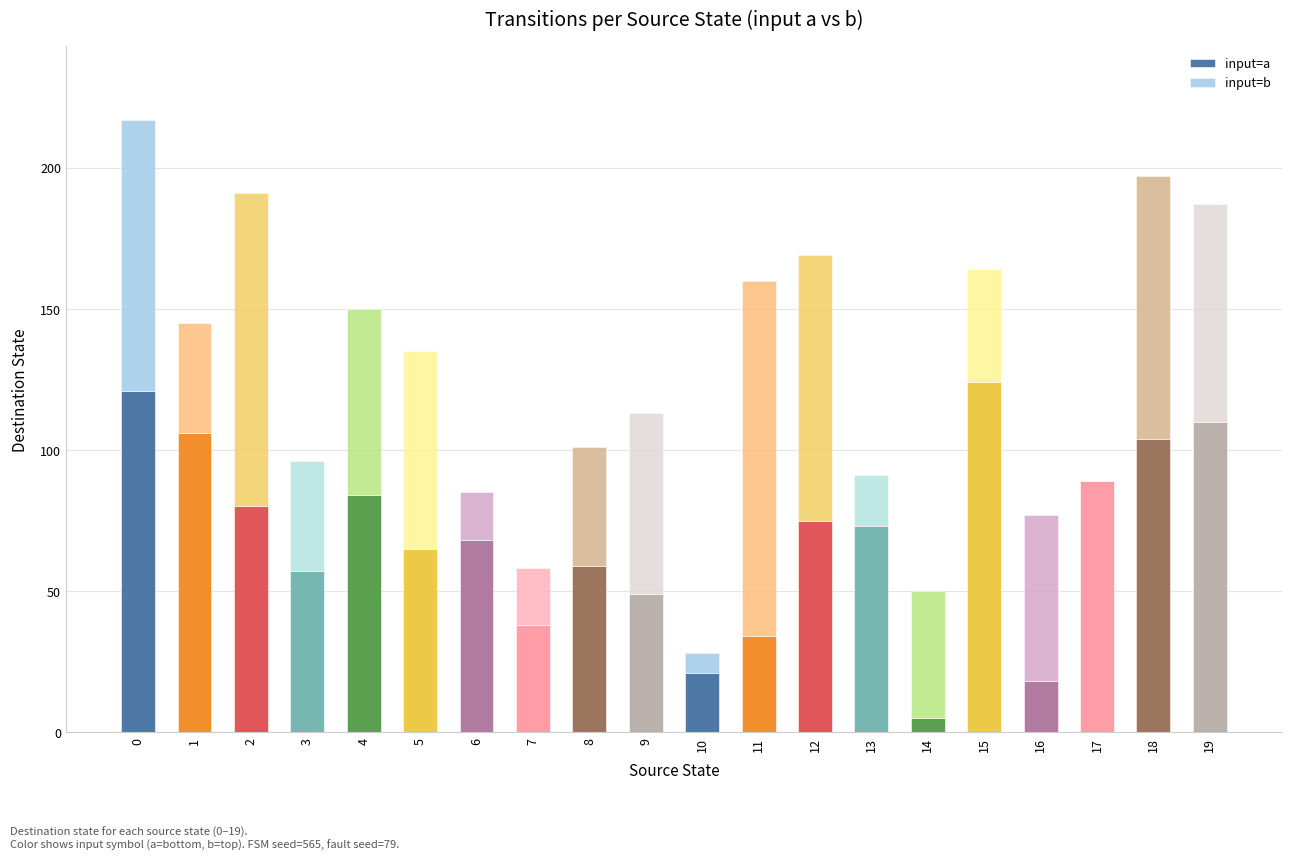

What is the highest value of the input=a series?

124